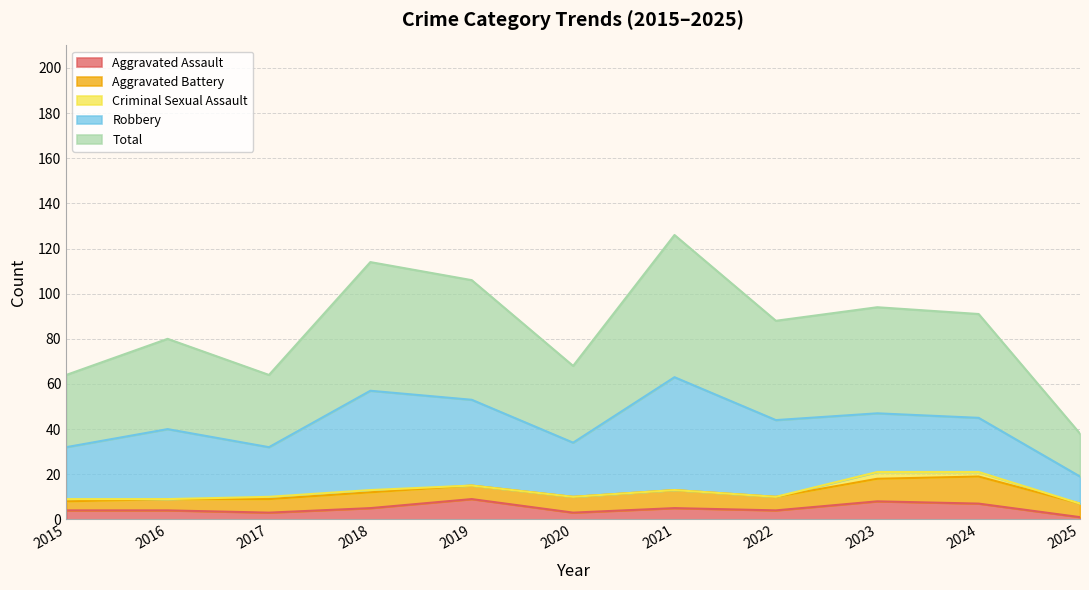

How many lines are shown in the chart?

5